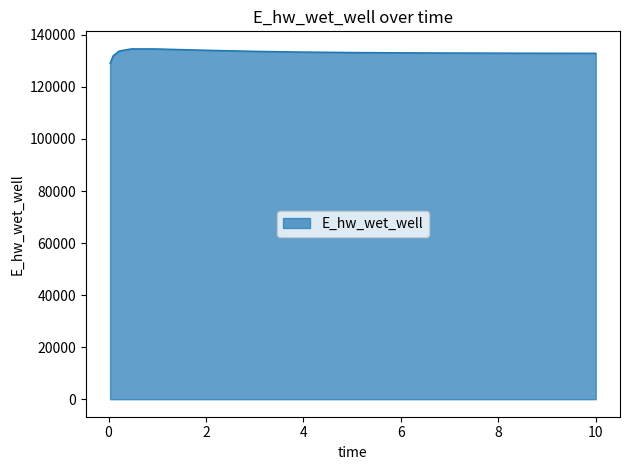

What is the minimum value shown in the chart?

129070.3